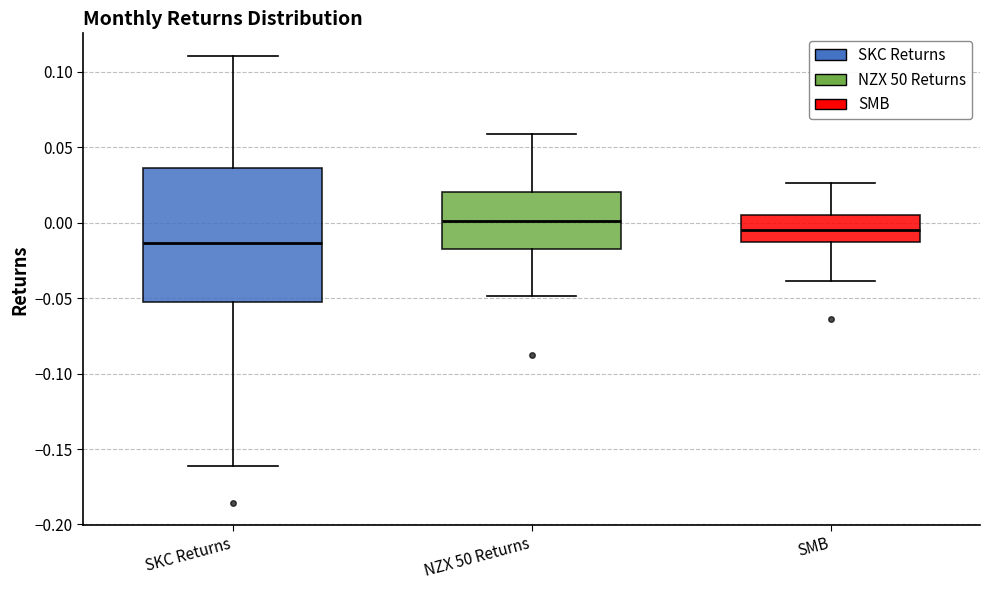

Which box is the tallest, from its lower edge to its upper edge?

SKC Returns